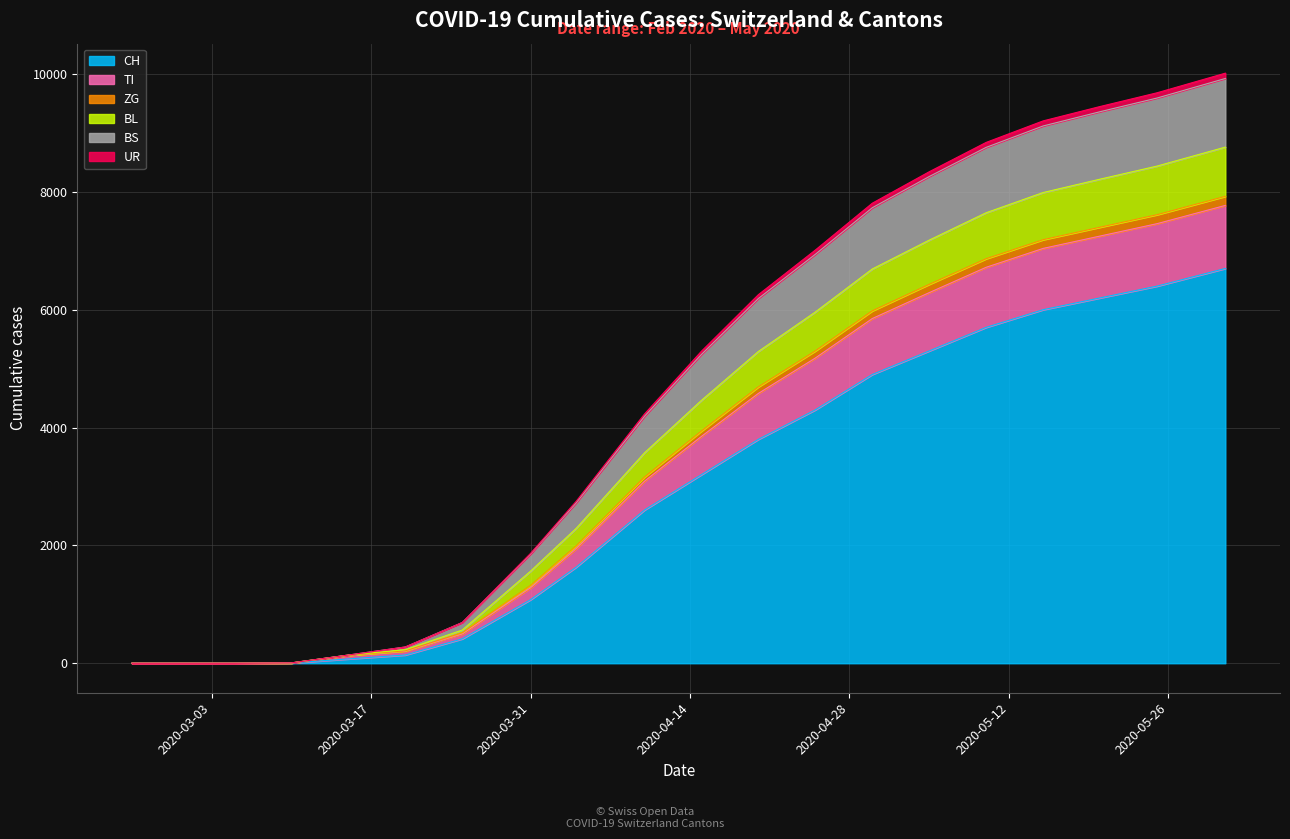

Is the value of UR at 2020-03-05 greater than the value of BL at 2020-03-10?

No